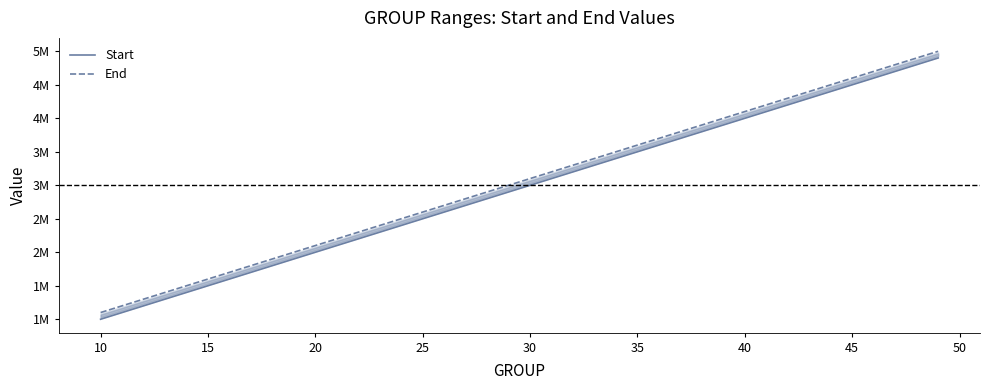

True or false: Start and End cross at least once.

False